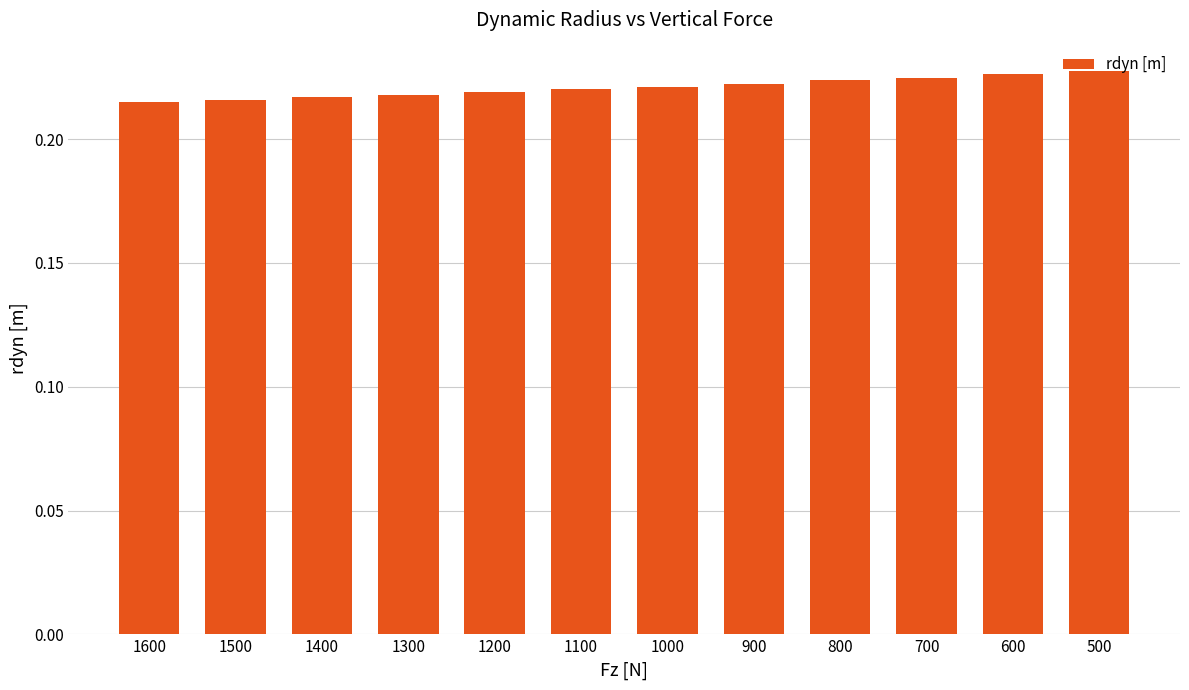

Are the bars grouped side by side (vs. stacked)?

No